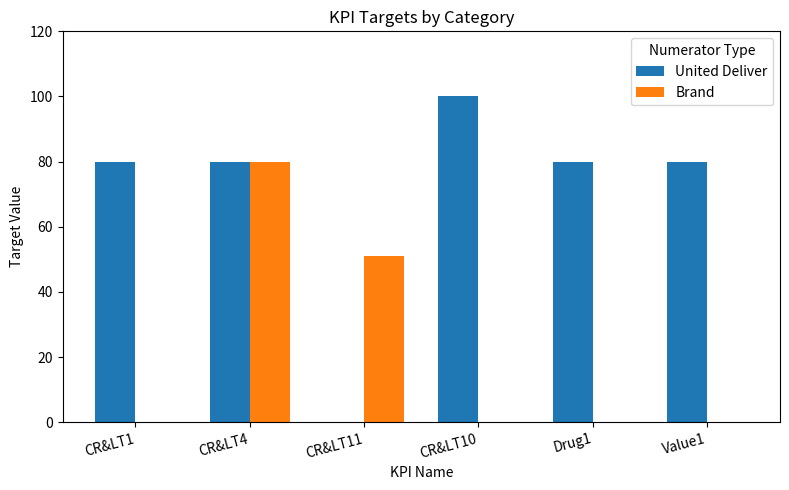

Is it true that United Deliver equals 22 at Value1?

False